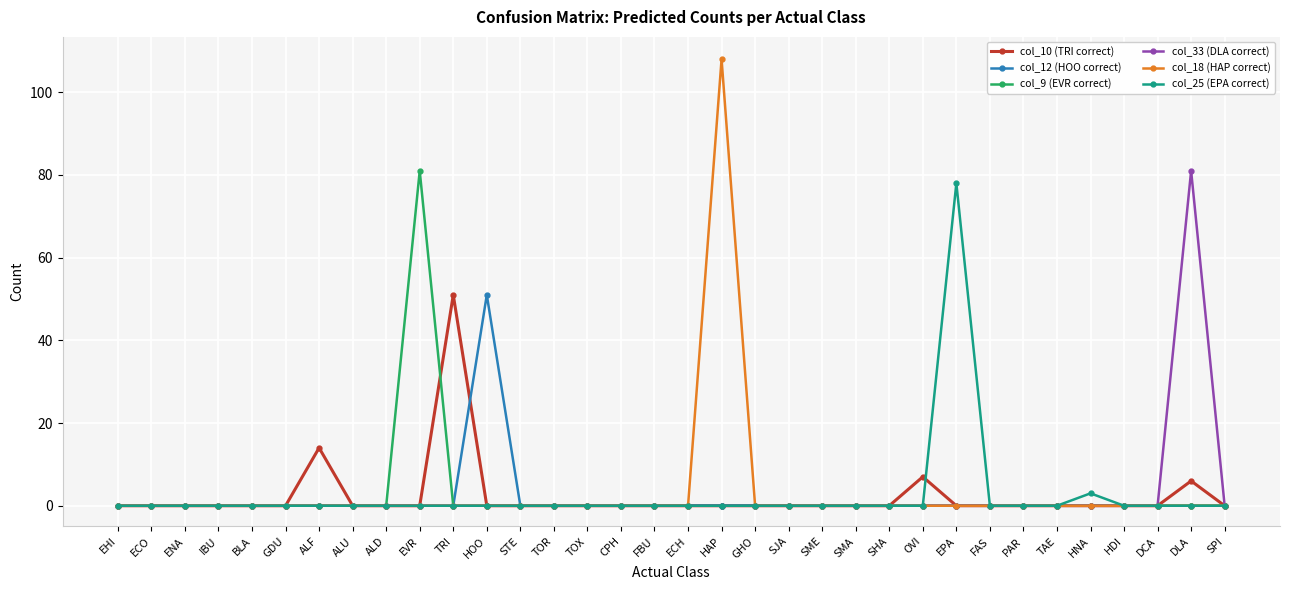

In col_10 (TRI correct), how many points are higher than both neighbors (excluding endpoints)?

4